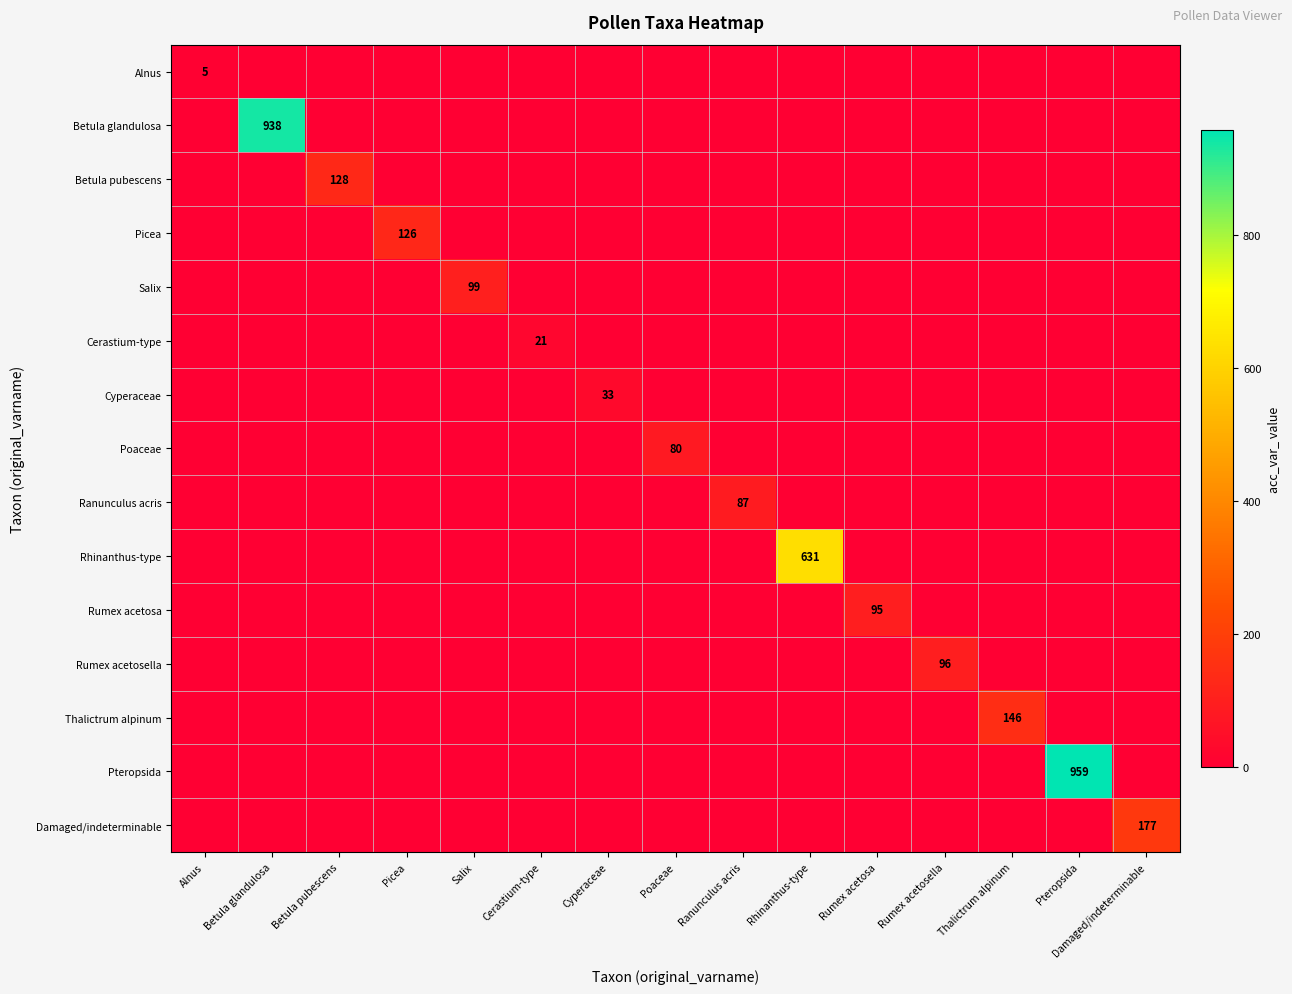

At which category is the sum across all series the highest?

Pteropsida